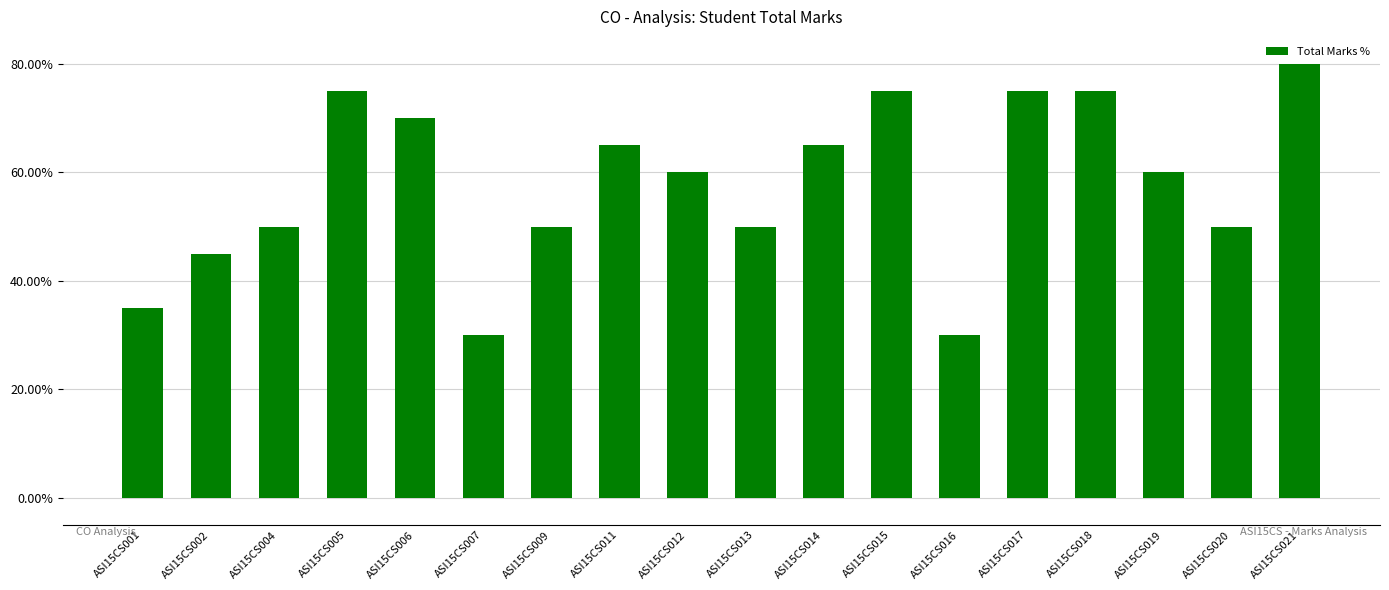

What is the value of the 16th bar from the left?

0.6